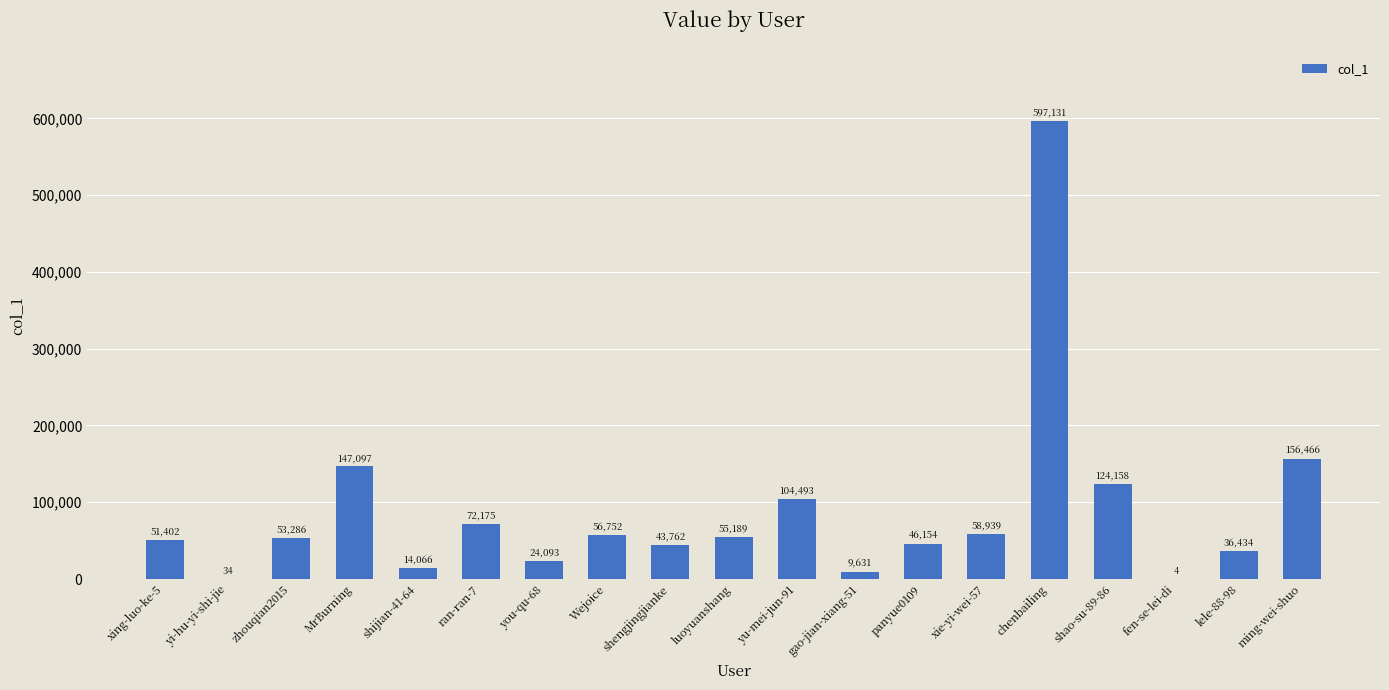

Reading right to left, list all the values displayed in this chart.

156466	36434	4	124158	597131	58939	46154	9631	104493	55189	43762	56752	24093	72175	14066	147097	53286	34	51402